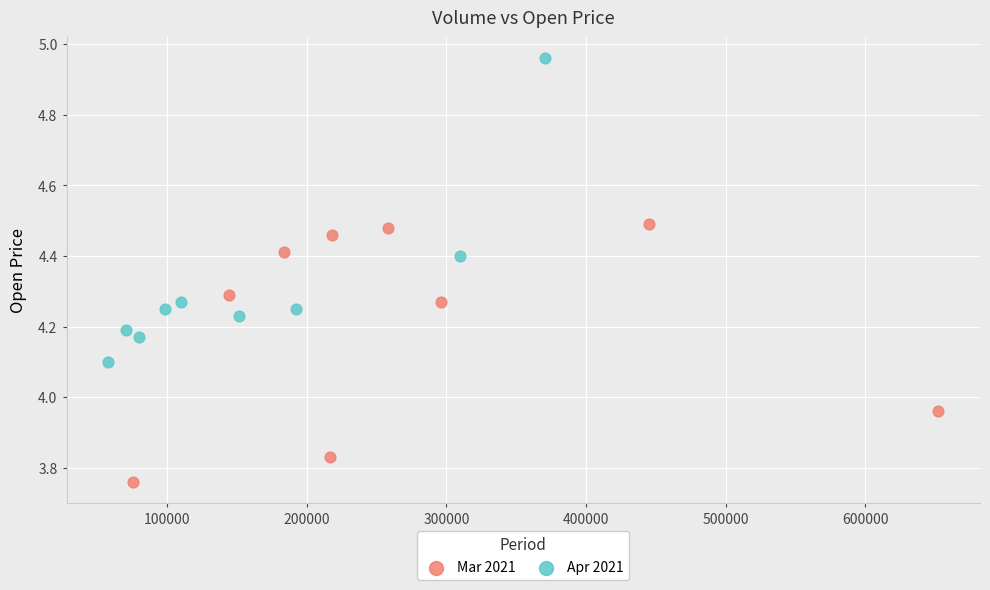

Which series has the largest Y range (max minus min)?

Apr 2021